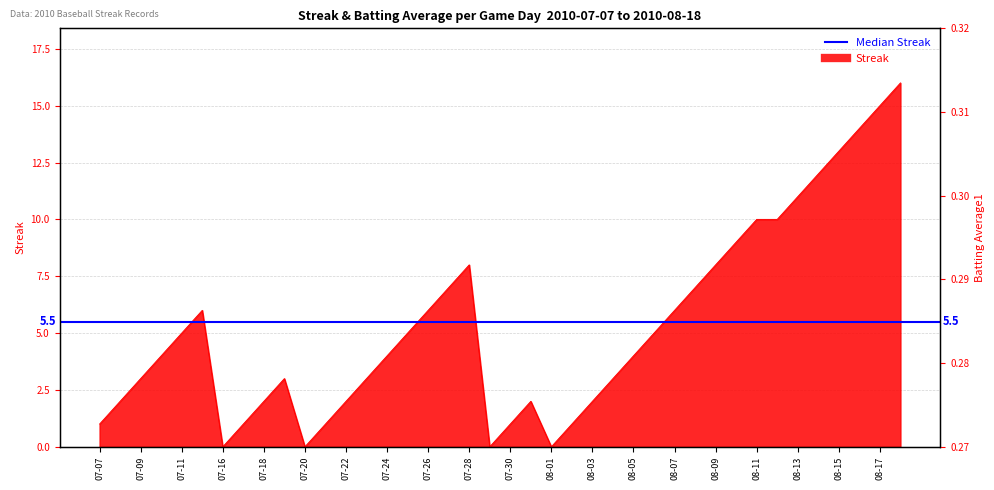

Where is the first local maximum for Streak?

2010-07-15